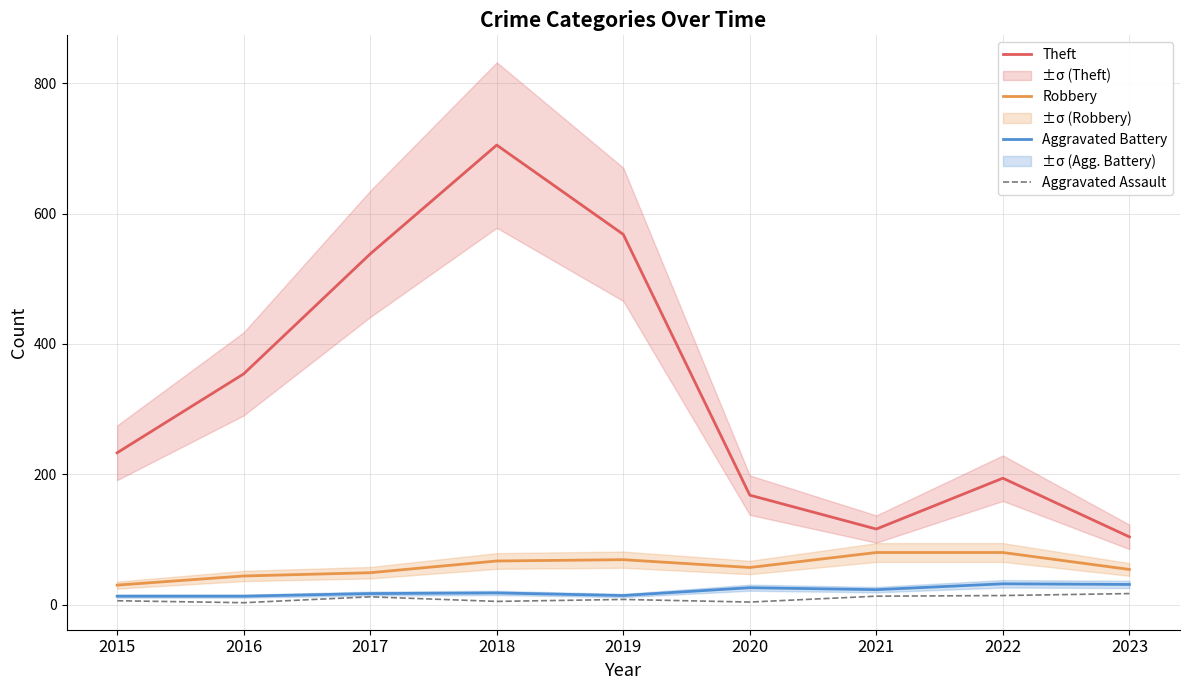

Which label corresponds to the largest value in the chart?

2018